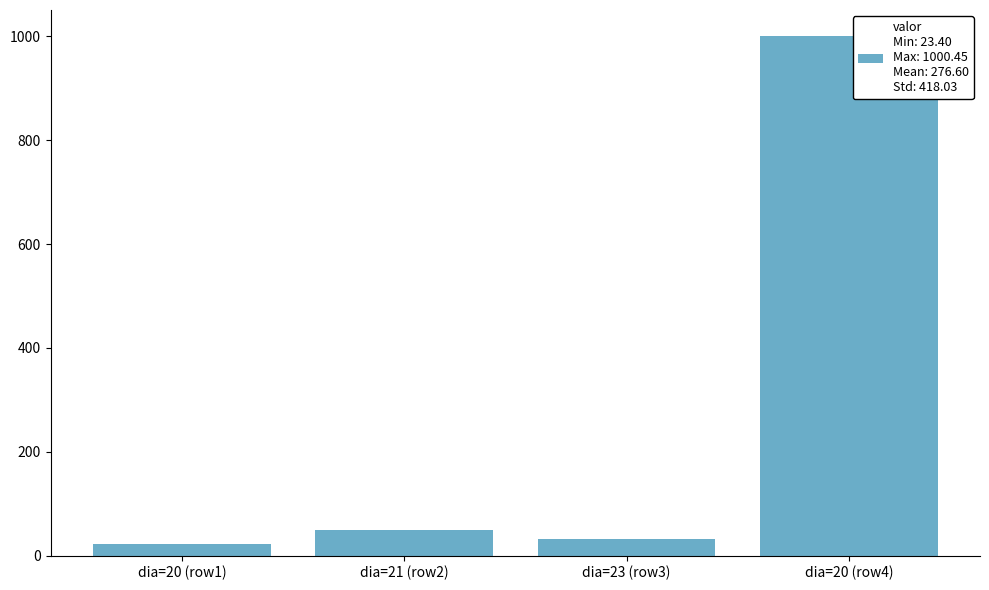

What position from the right is dia=20 (row1)?

4